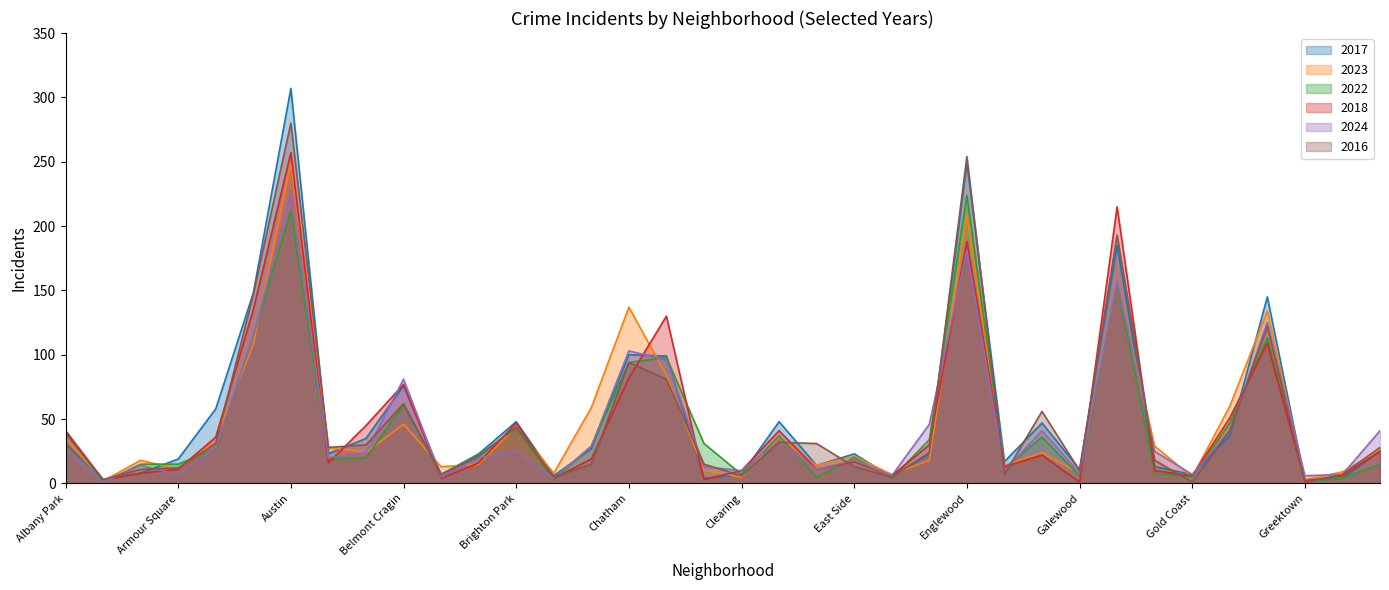

How many interior local peaks does the 2018 series have?

10